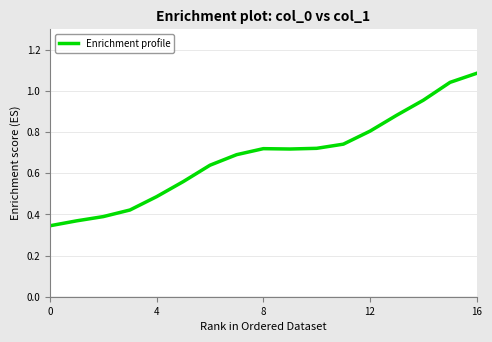

The value at 0 is 0.2. True or false?

False